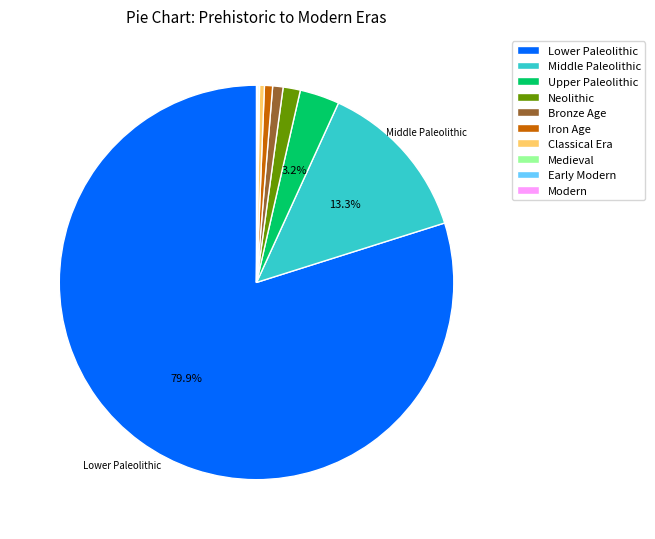

Which category has the biggest portion of the pie?

Lower Paleolithic